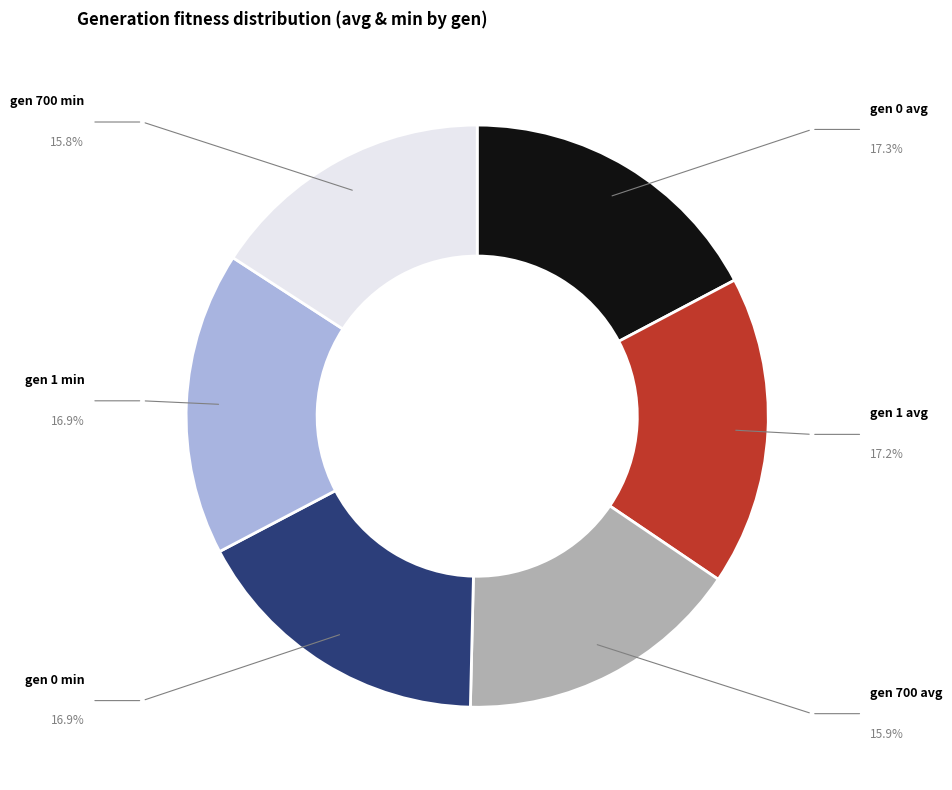

Does gen 1 avg represent more than half of the total?

No